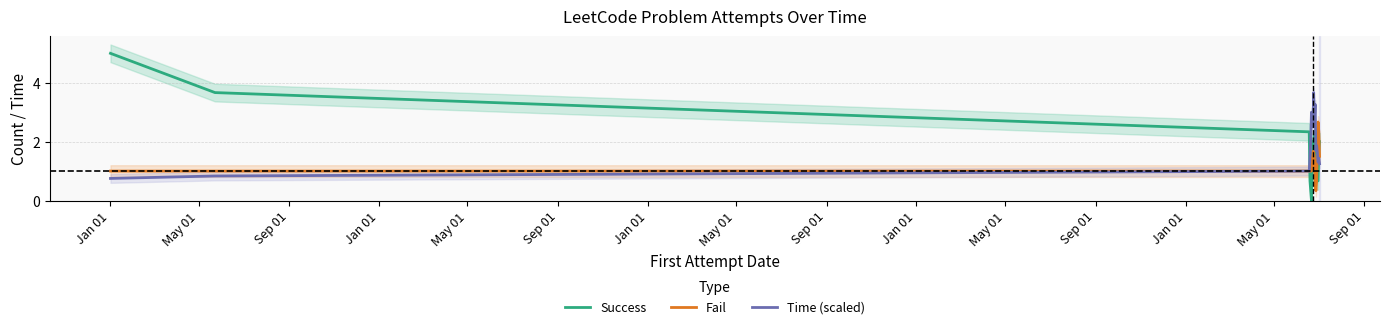

What is the spread (max minus min) of values at Sep 01?

1.3